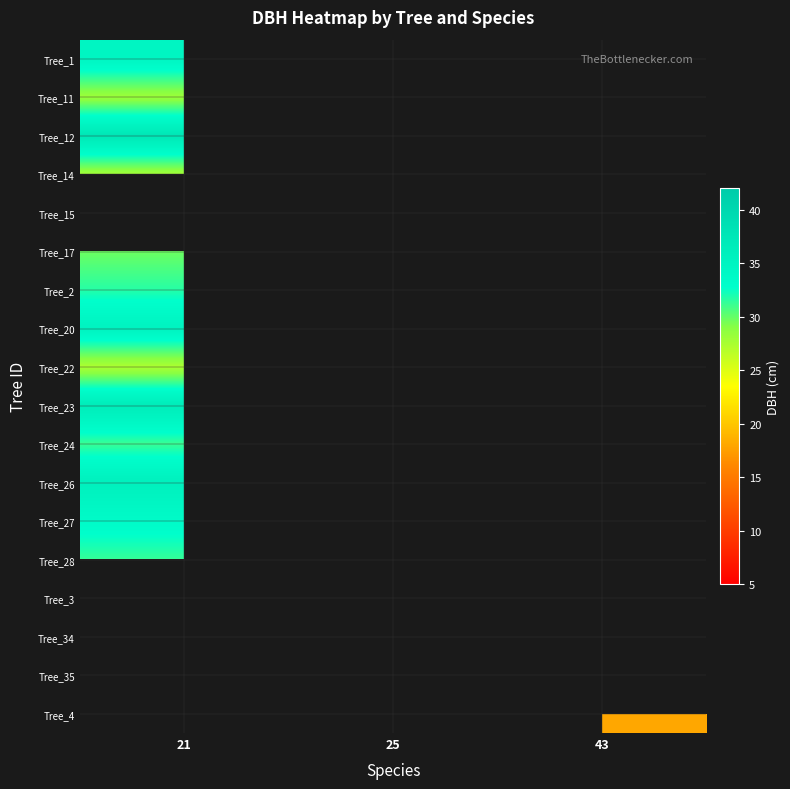

What is the smallest value displayed?

8.8